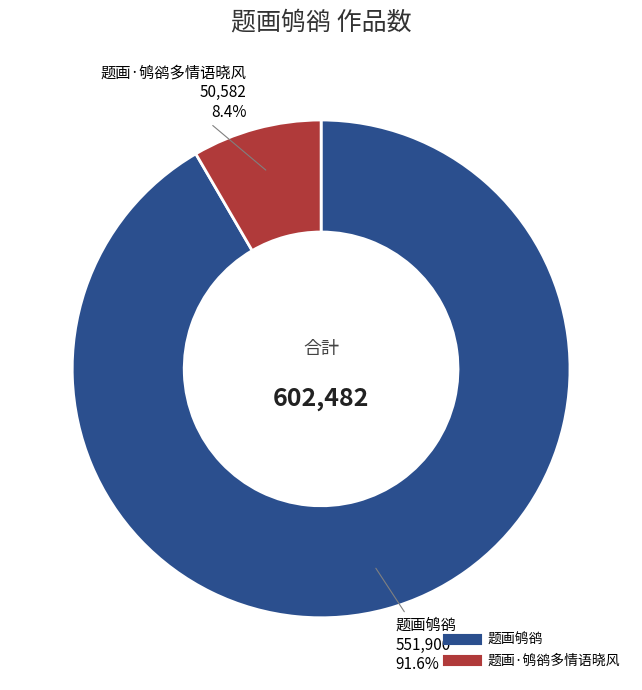

Is the sum of 题画·鸲鹆多情语晓风 and 题画鸲鹆 greater than half?

Yes